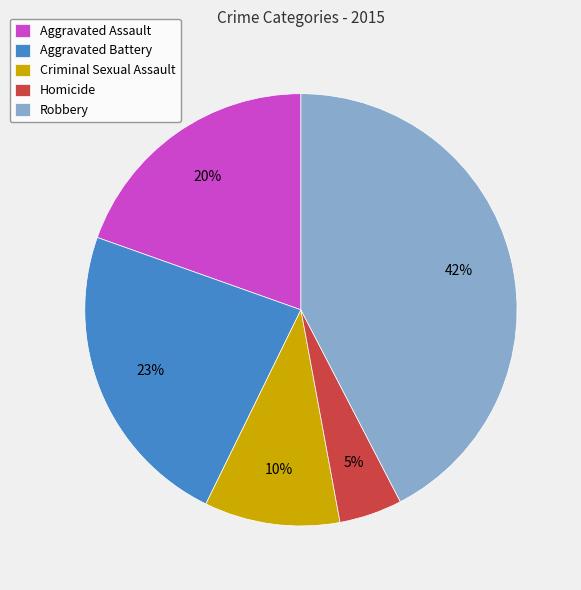

Which has a higher value, Aggravated Battery or Aggravated Assault?

Aggravated Battery